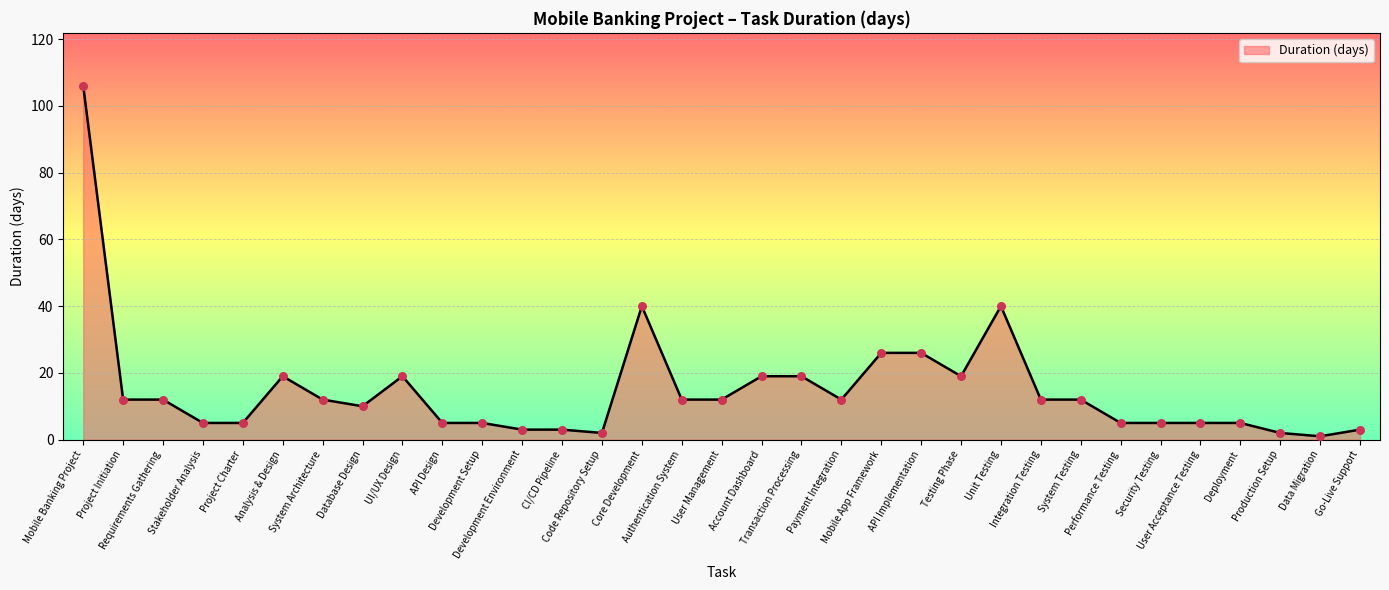

What is the change in value from Core Development to Transaction Processing?

-21